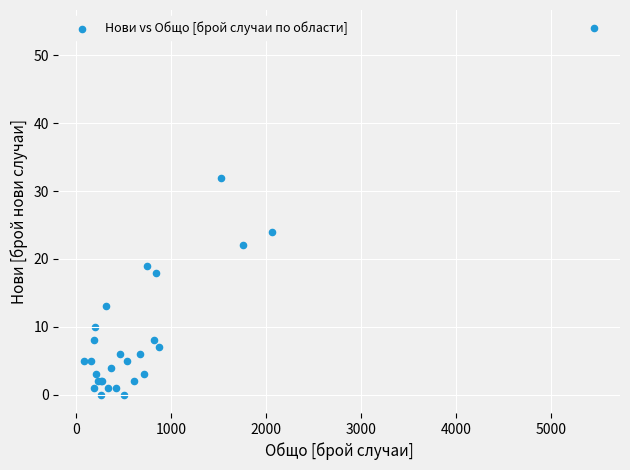

What Y value in the scatter plot is closest to 27?

24